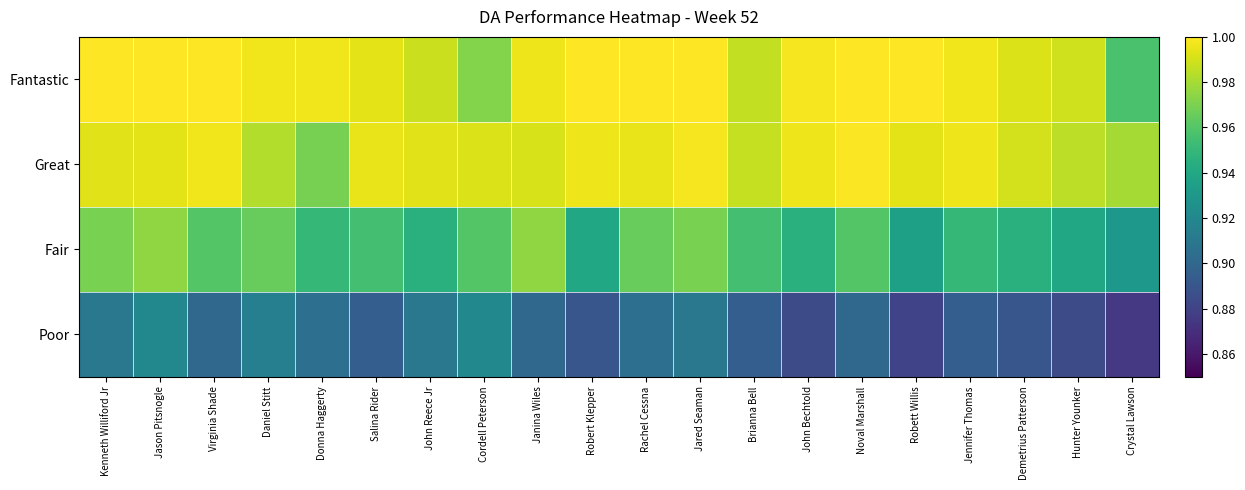

List the series in order of their peak value, highest first.

Fantastic, Great, Fair, Poor